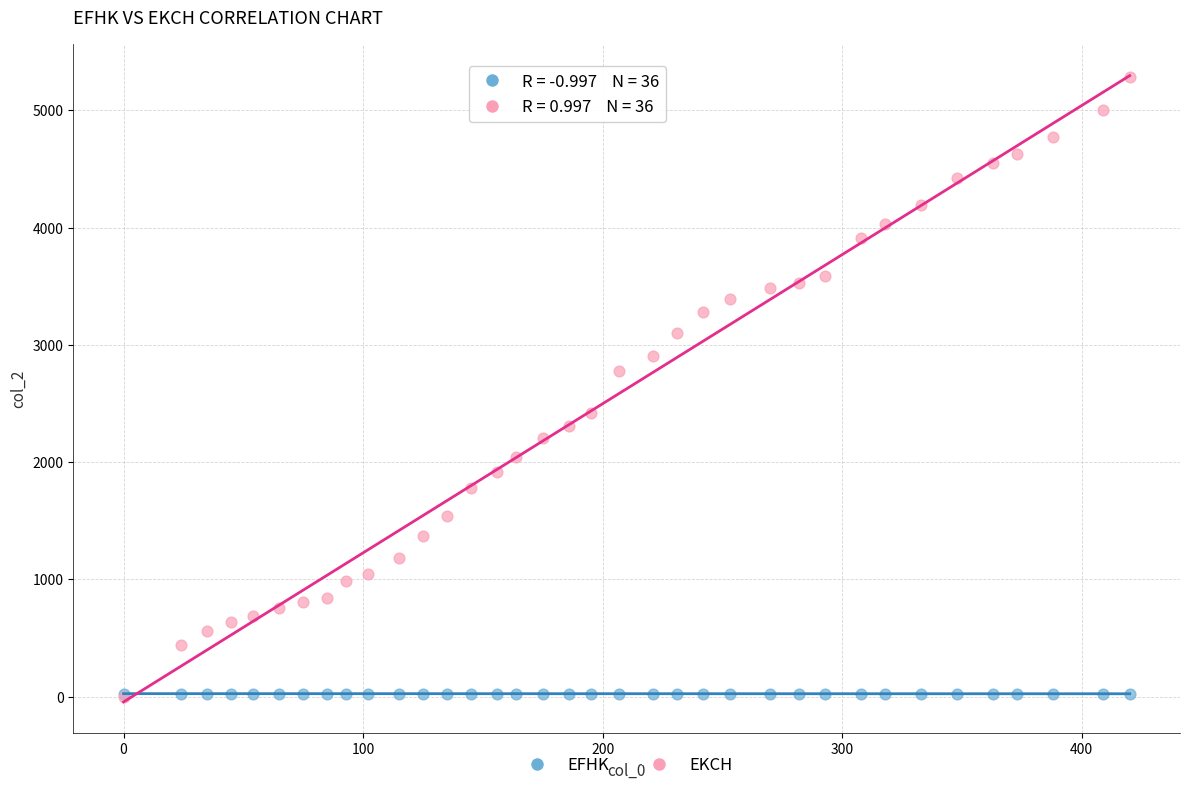

Which series has the largest Y range (max minus min)?

EKCH